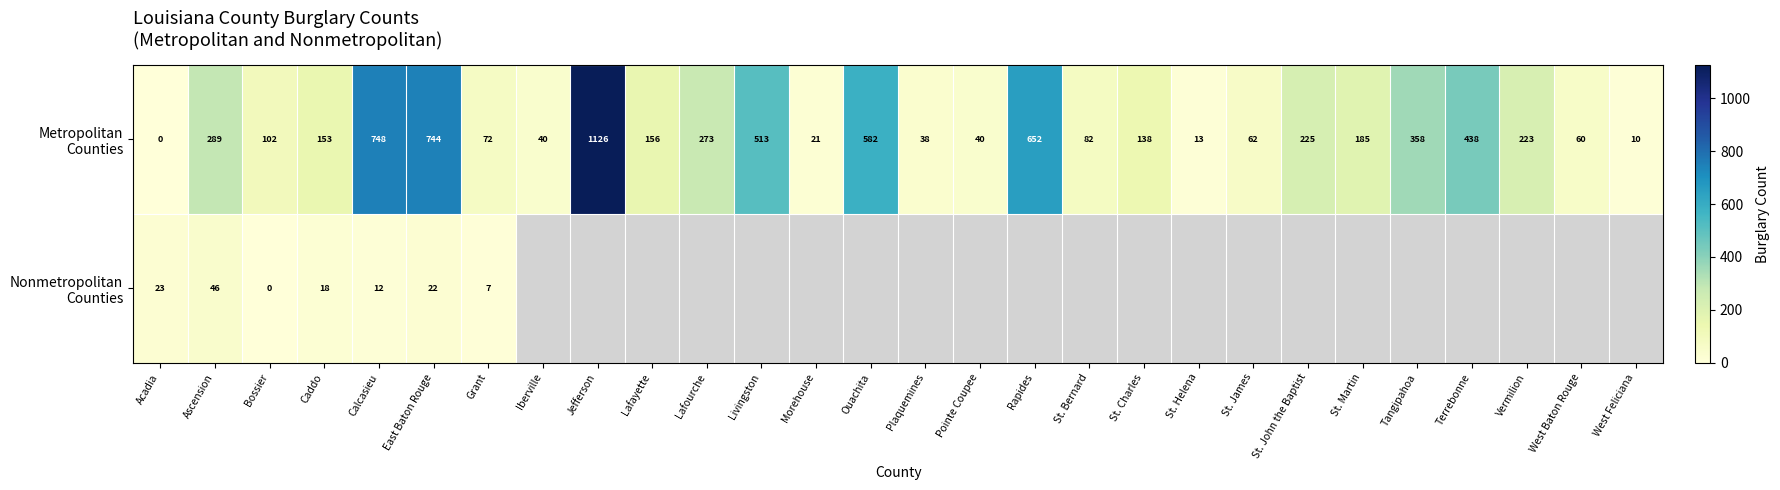

Between Ascension and Terrebonne, which series saw the biggest shift?

Metropolitan Counties